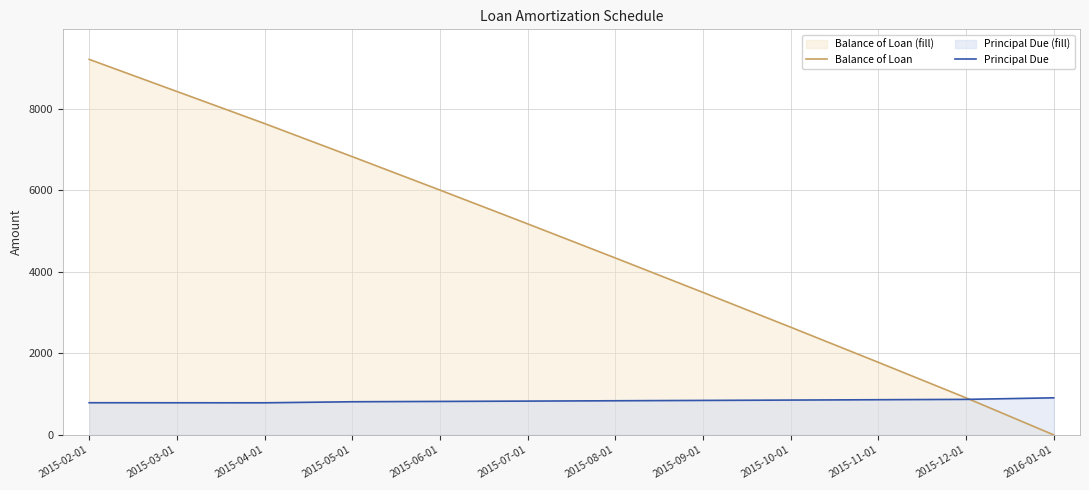

After their last crossing, which series has the higher values: Balance of Loan or Principal Due?

Principal Due